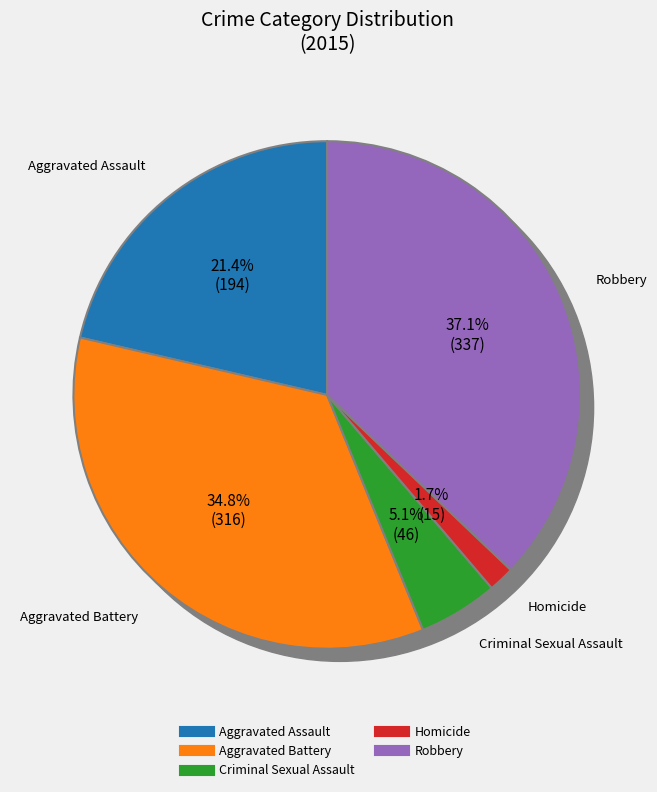

To the nearest percent, what percentage of the pie is Aggravated Battery?

35%